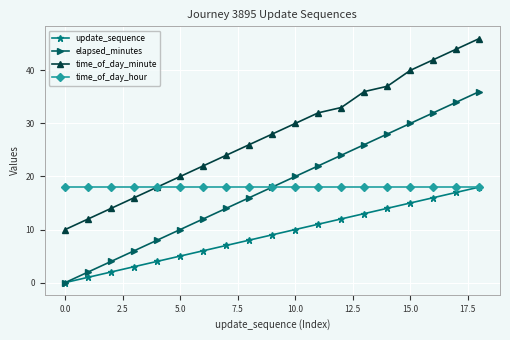

True or false: update_sequence and time_of_day_minute cross at least once.

False